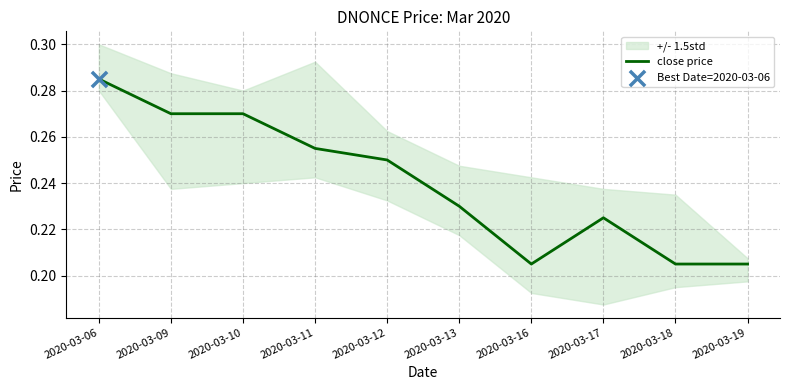

Which has a higher value, 2020-03-17 or 2020-03-13?

2020-03-13